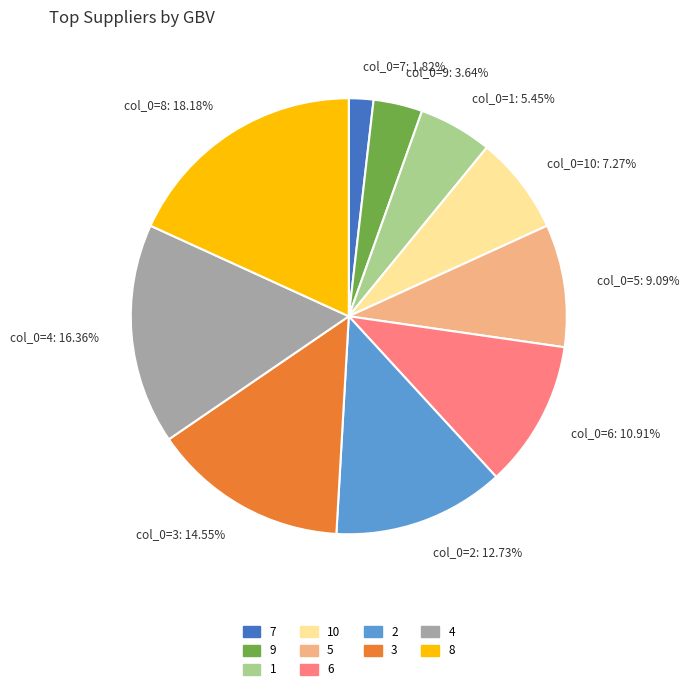

What is the largest slice in the pie chart?

8